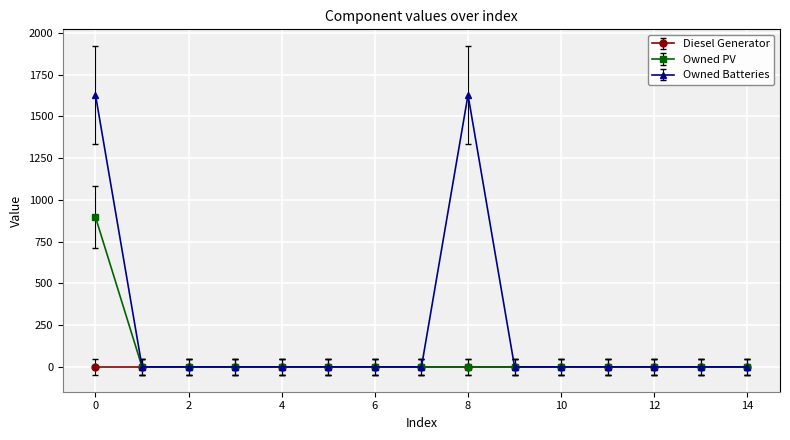

List the series in order of their peak value, highest first.

Owned Batteries, Owned PV, Diesel Generator